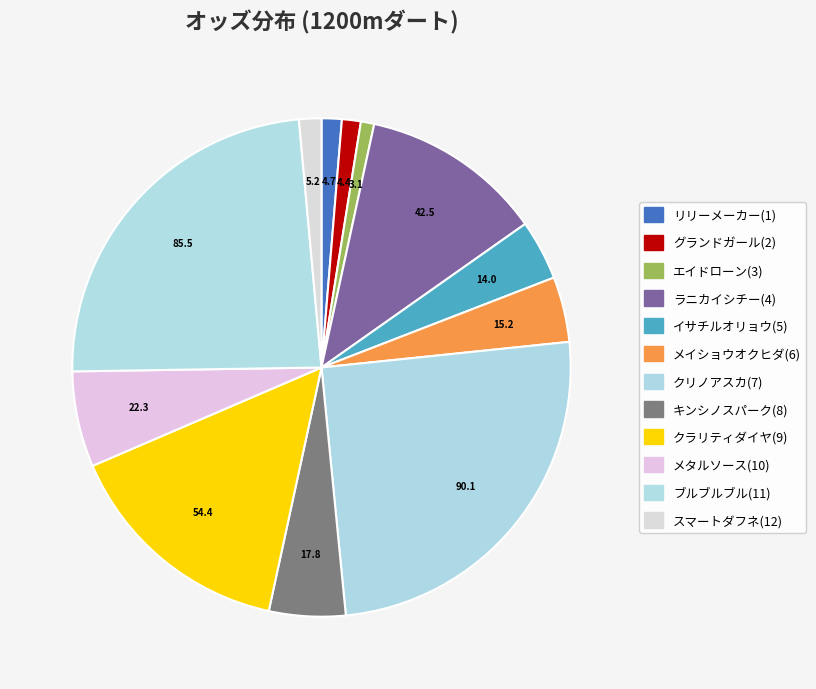

What is the largest slice in the pie chart?

クリノアスカ(7)